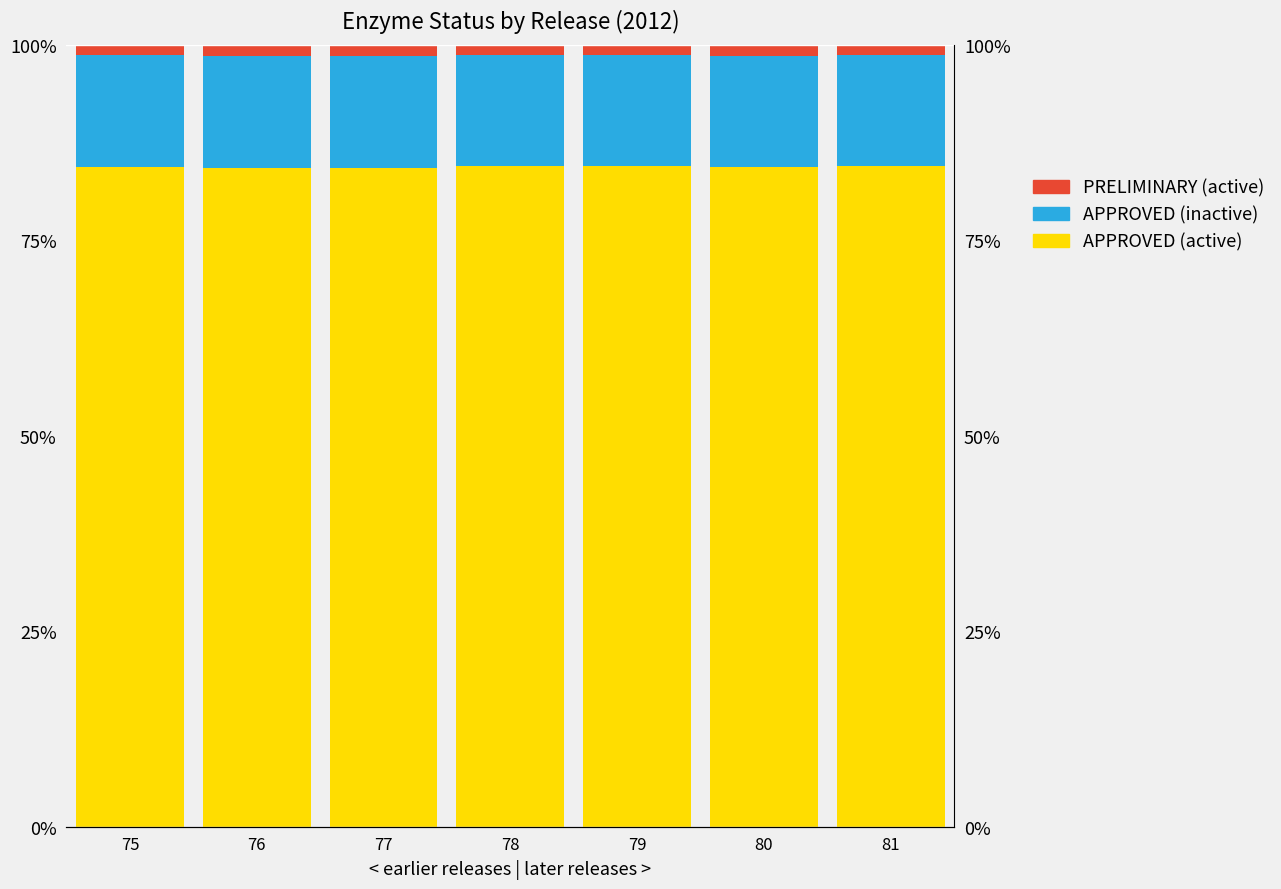

Reading right to left, list all the values displayed in this chart.

APPROVED (active): 84.5	84.4	84.5	84.5	84.2	84.2	84.4
APPROVED (inactive): 14.1	14.2	14.2	14.3	14.3	14.3	14.4
PRELIMINARY (active): 1.3	1.4	1.3	1.3	1.5	1.4	1.3